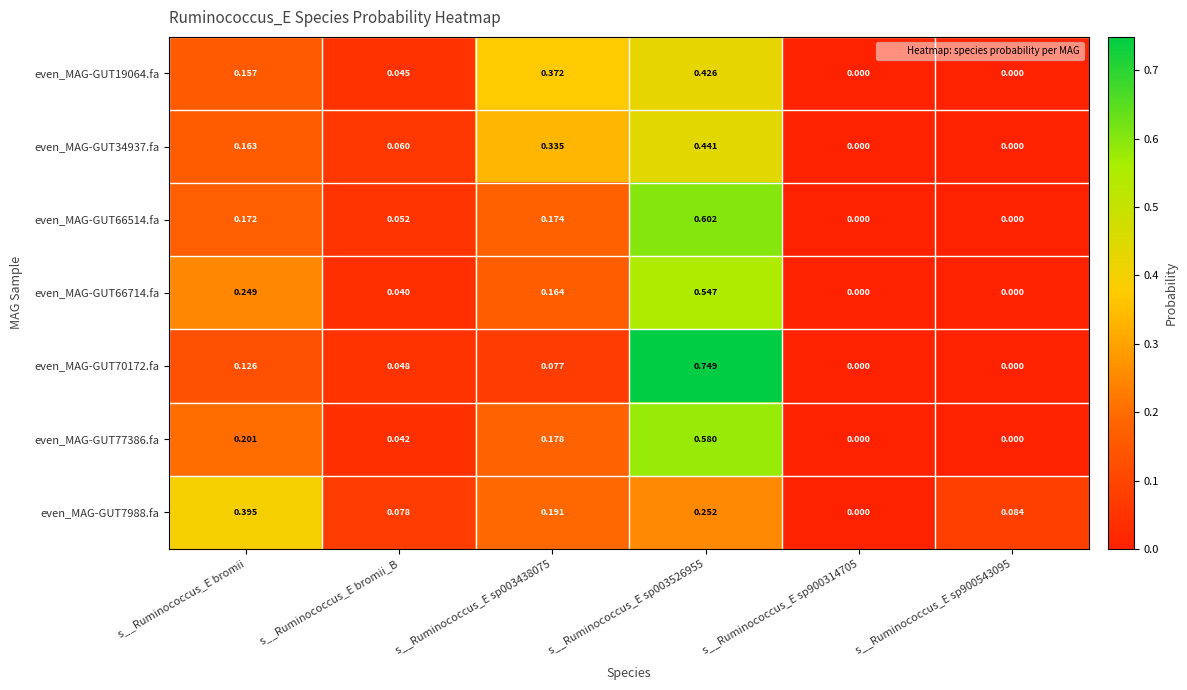

Which label corresponds to the largest value in the chart?

s__Ruminococcus_E sp003526955